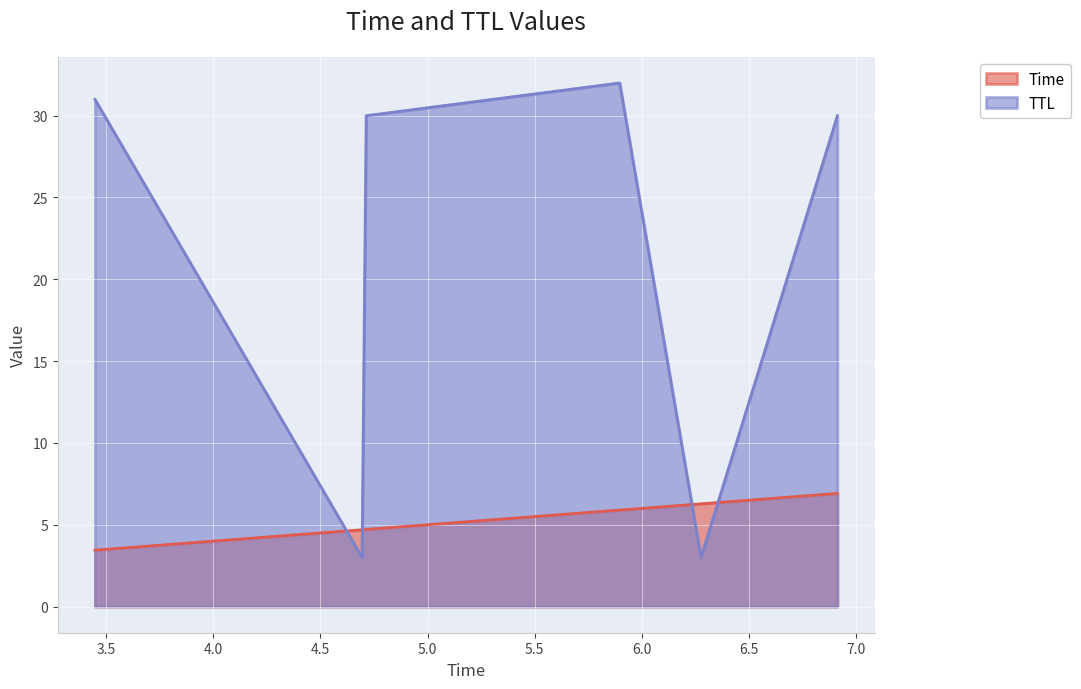

The value of TTL at 3.446890982319019 is 13.6. True or false?

False